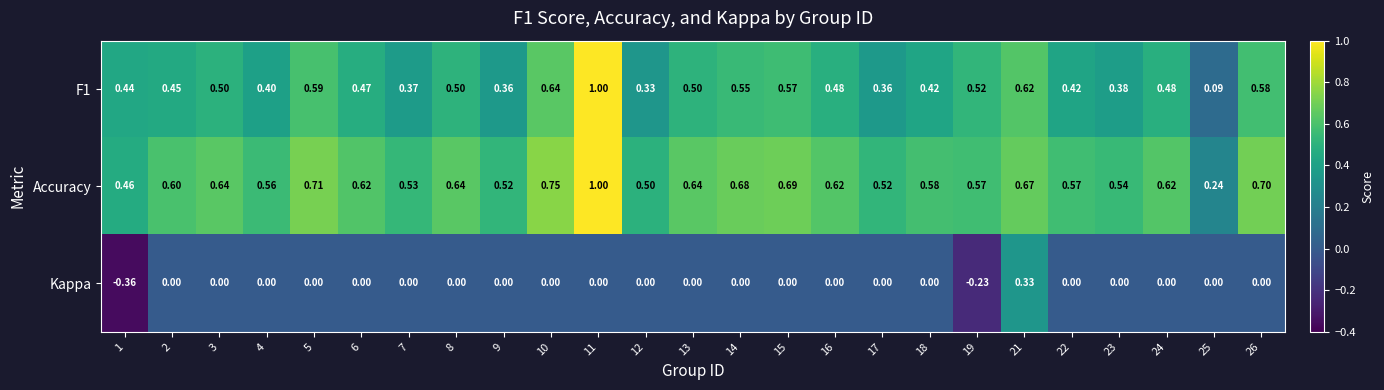

Which series has the largest total across all categories?

Accuracy